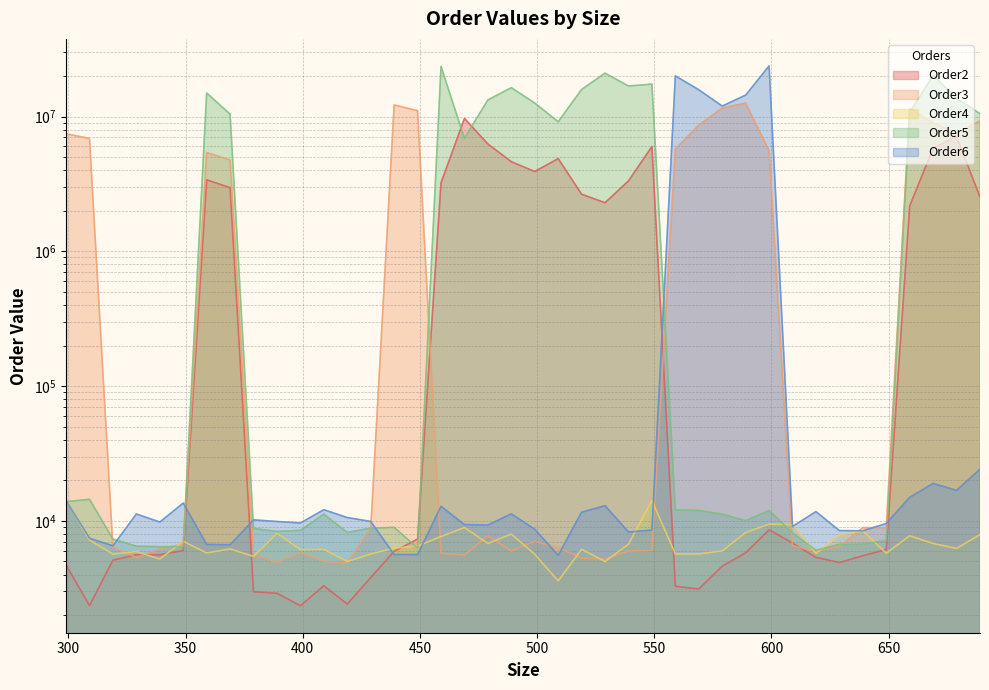

How many interior local peaks does the Order5 series have?

10